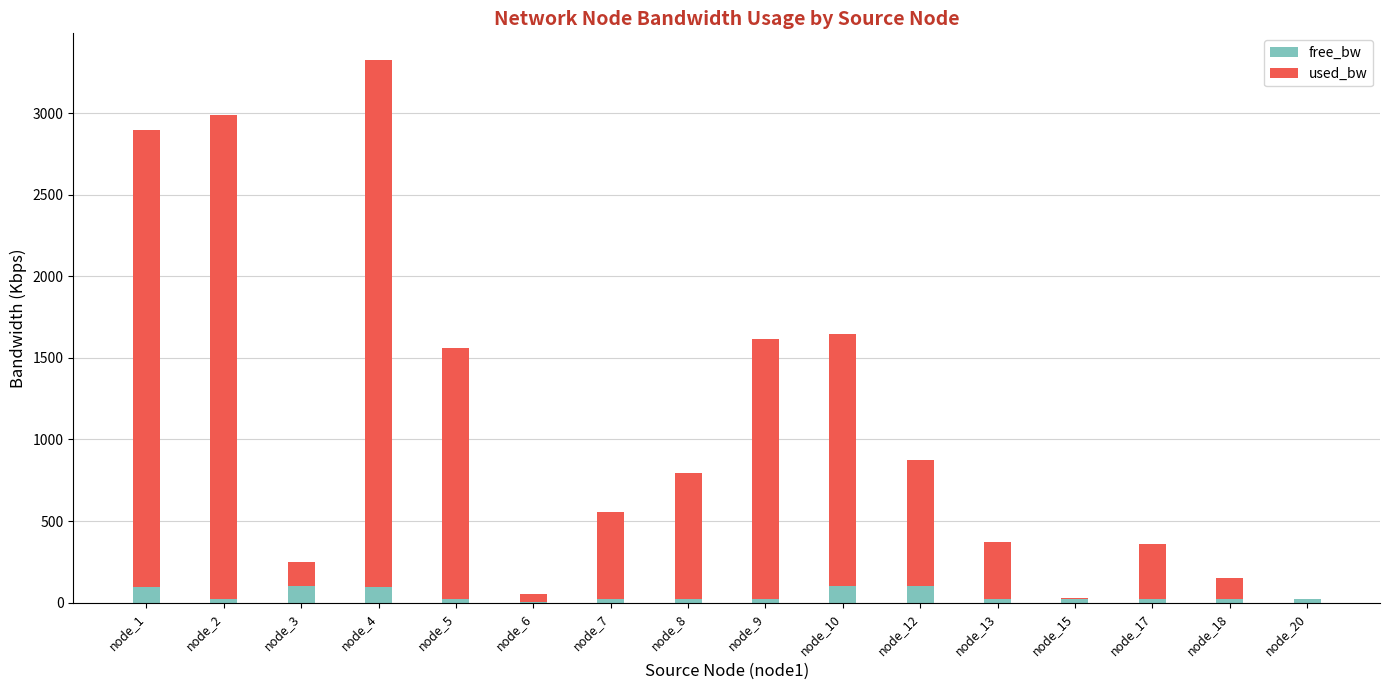

What is the highest value of the free_bw series?

100.0